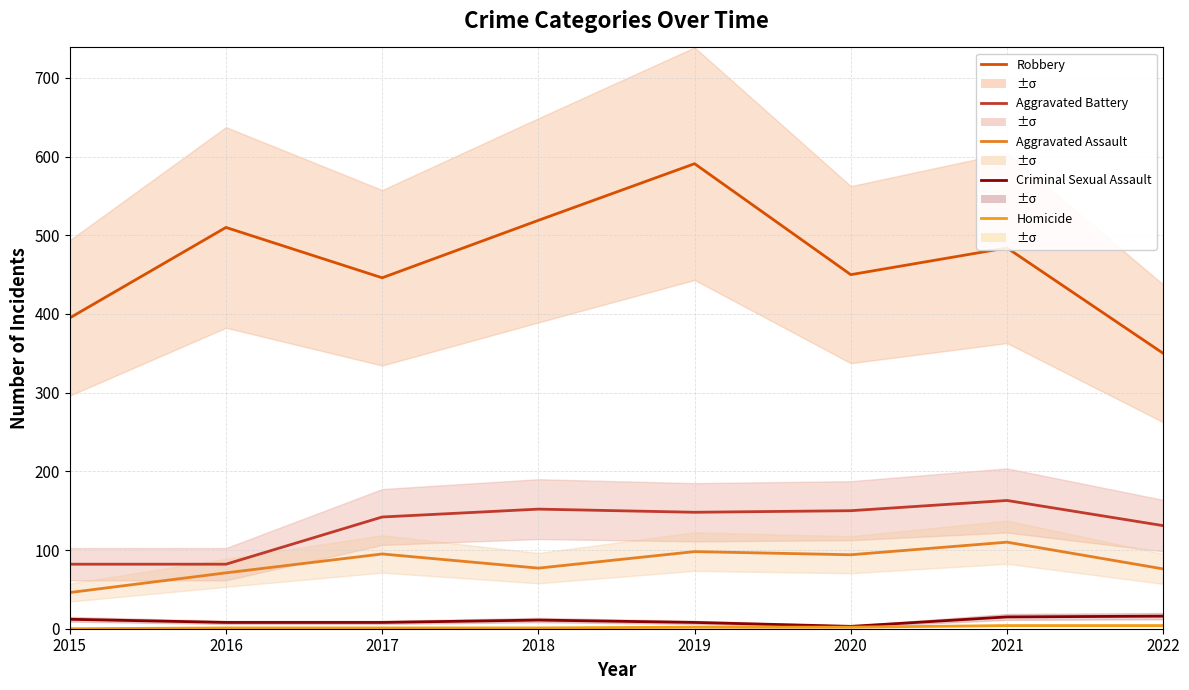

True or false: Aggravated Battery has a value of 139 at 2016.

False